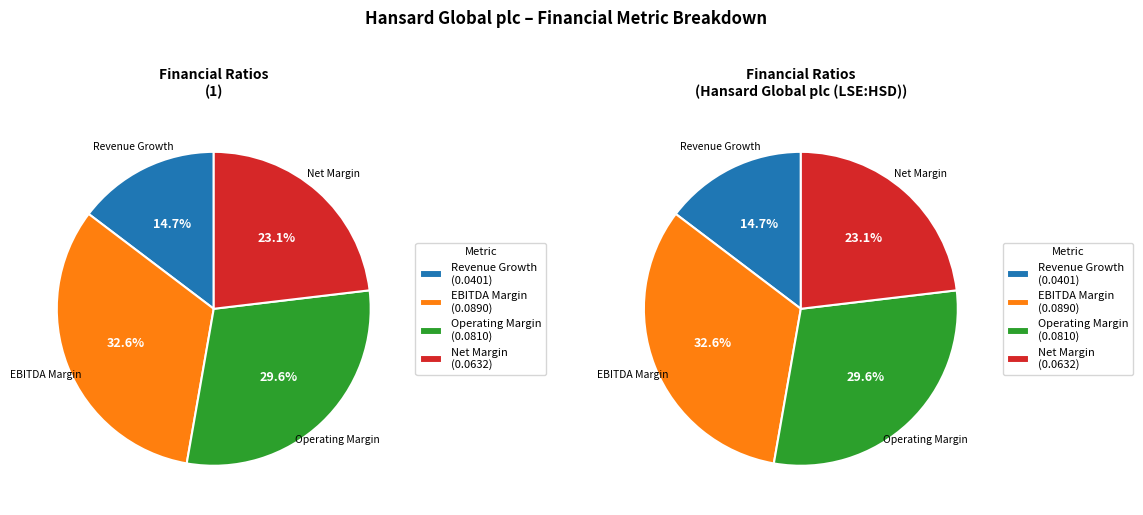

True or false: Hansard Global plc (LSE:HSD) accounts for 63% of the total.

False